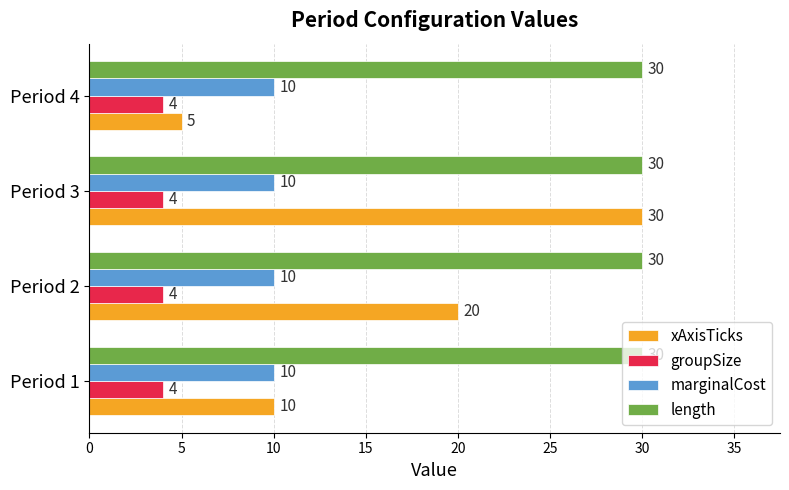

At which category is the sum across all series the highest?

Period 3